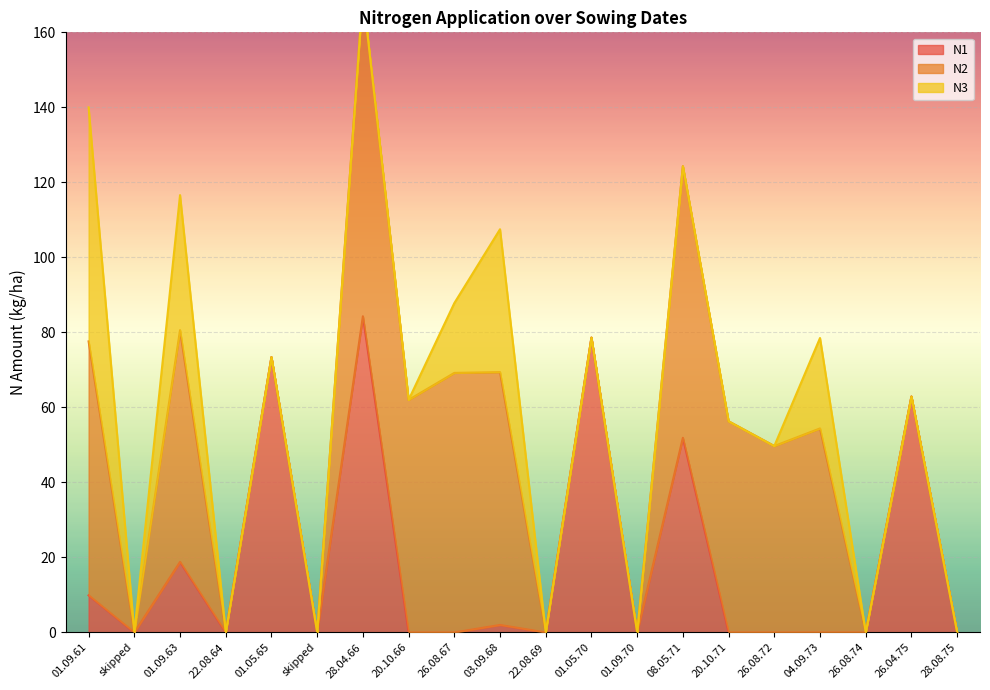

True or false: N1 and N2 intersect in this chart.

False